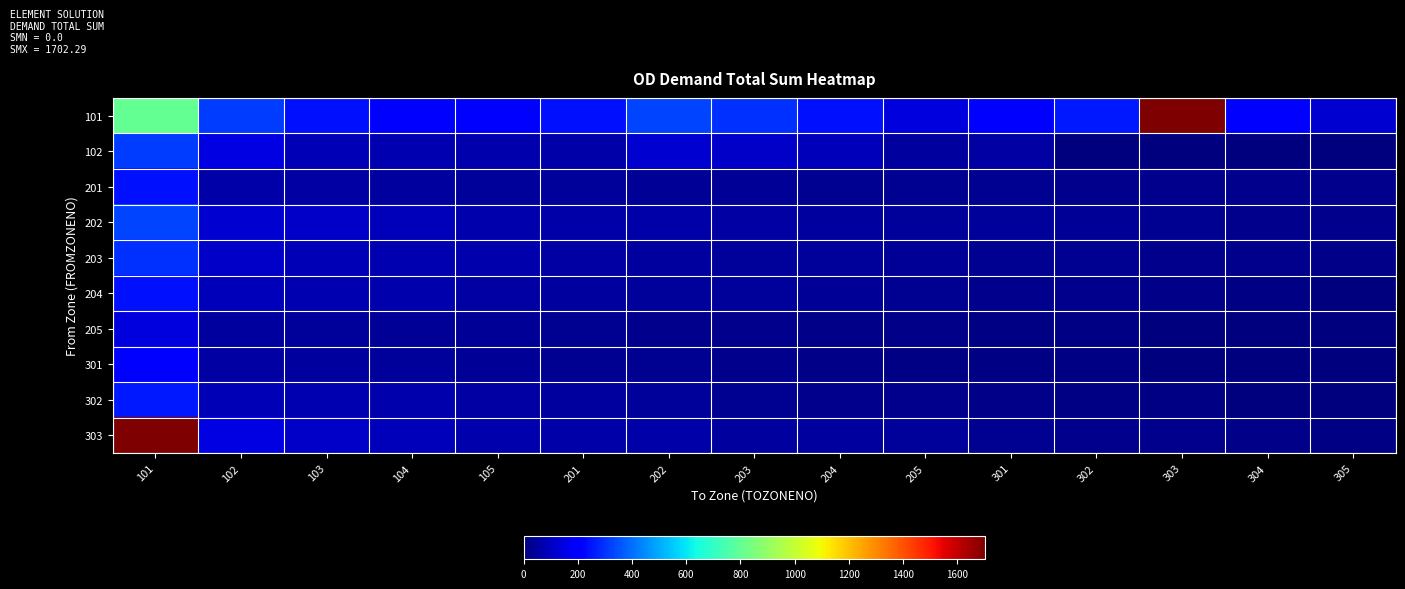

At which category is the sum across all series the highest?

101